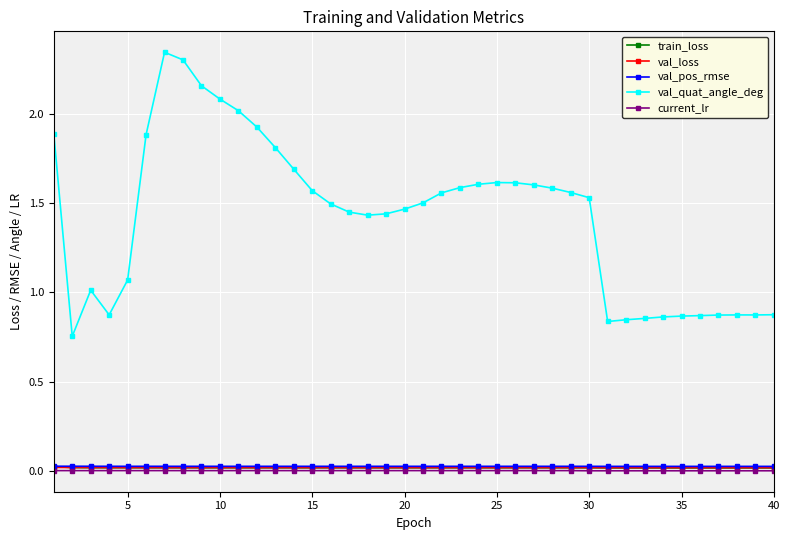

Which series has the widest spread of values?

val_quat_angle_deg